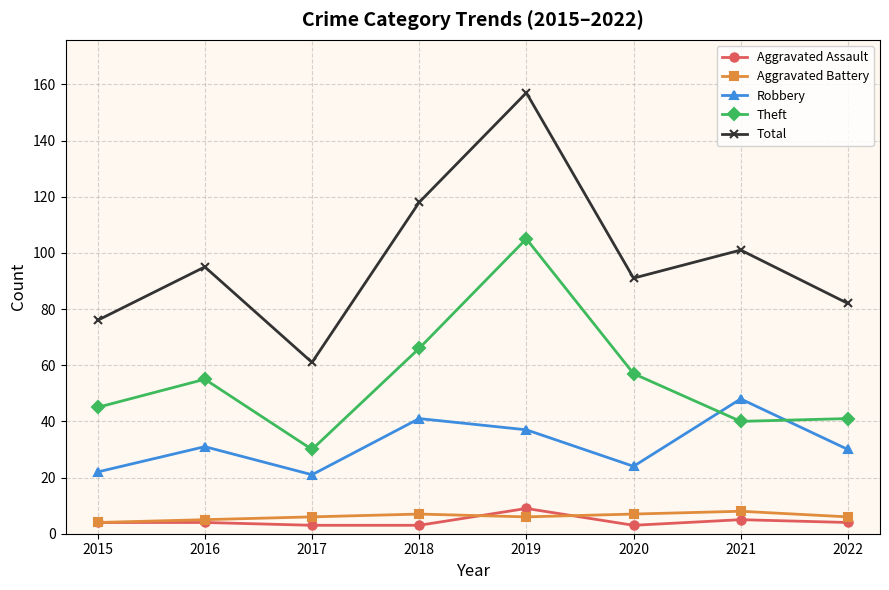

Is this an area chart (filled region under the line)?

No